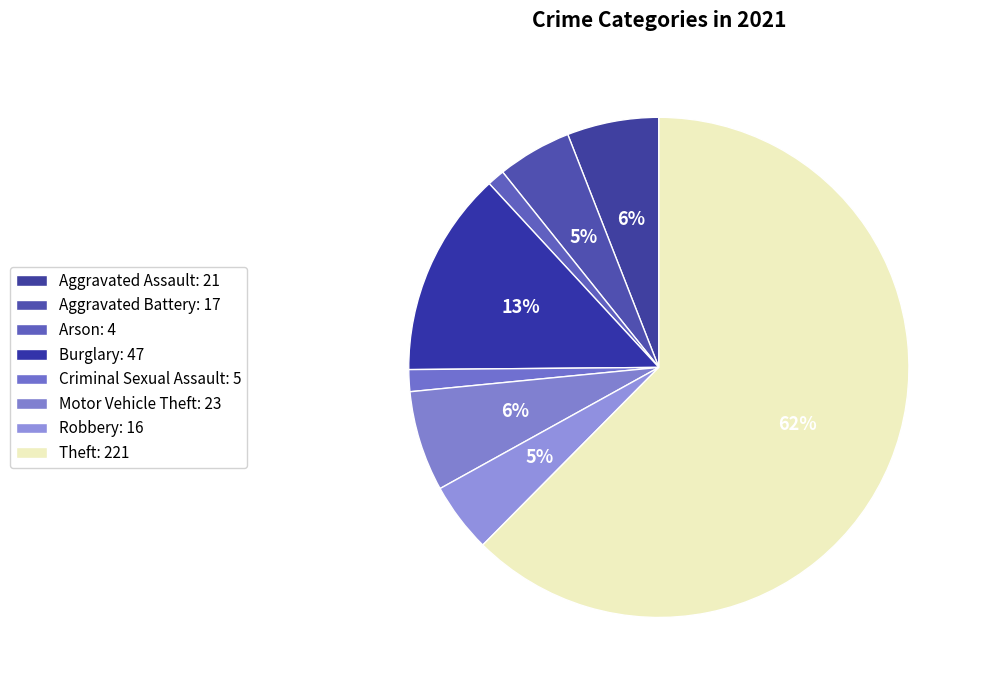

To the nearest percent, what is the difference between the Aggravated Assault and Aggravated Battery slice percentages?

1%